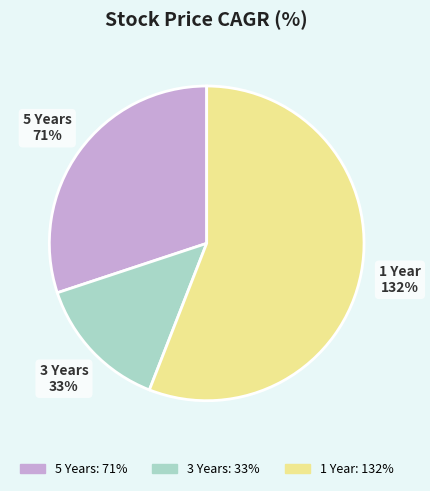

What is the ratio of the value at 5 Years to the value at 1 Year?

0.5